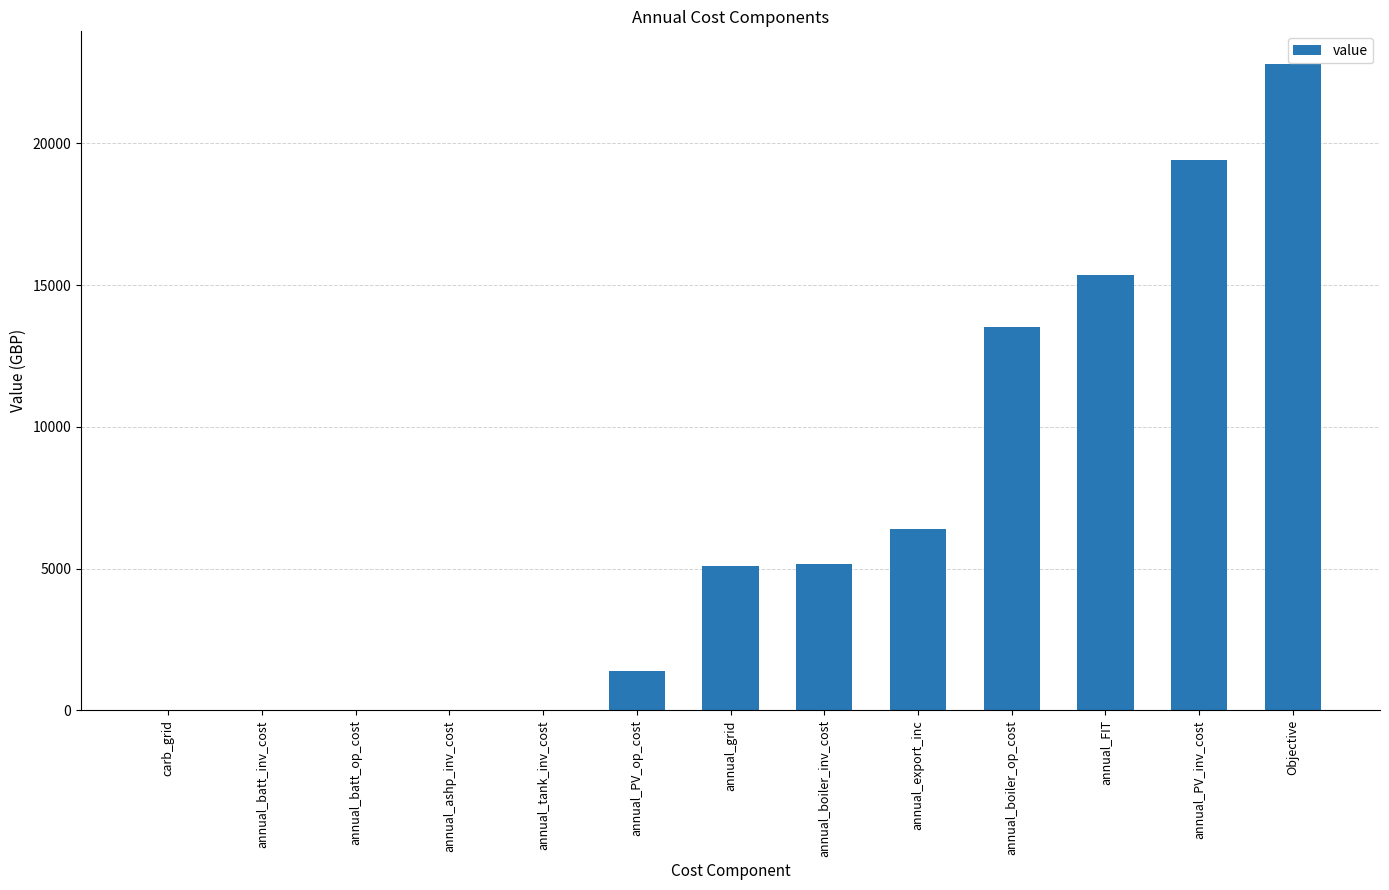

What is the change in value from annual_export_inc to annual_FIT?

+8945.3